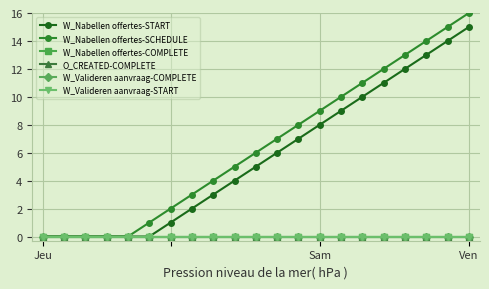

Which series has the largest range (max minus min)?

W_Nabellen offertes-SCHEDULE